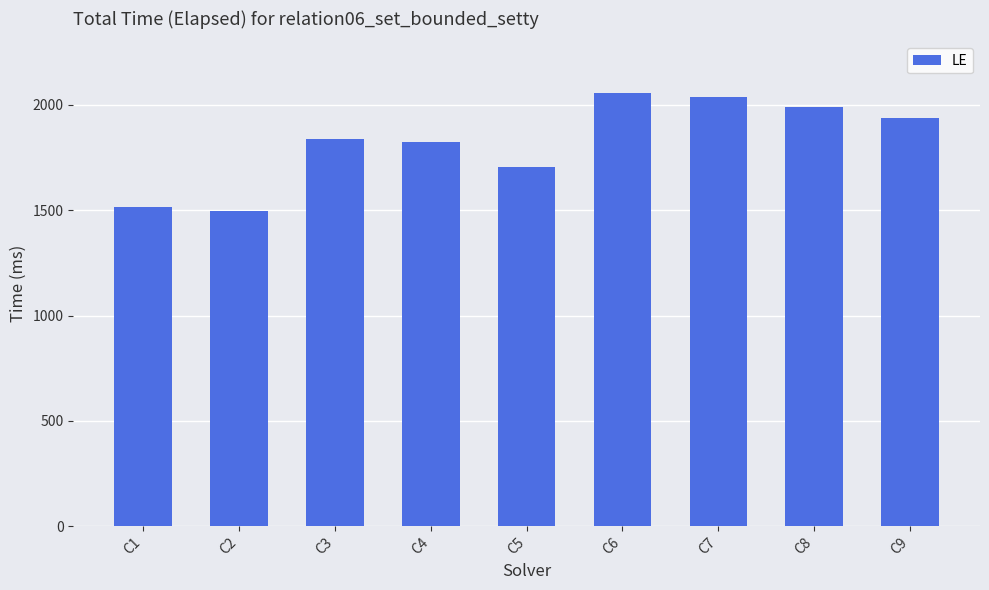

What is the change in value from C1 to C3?

+319